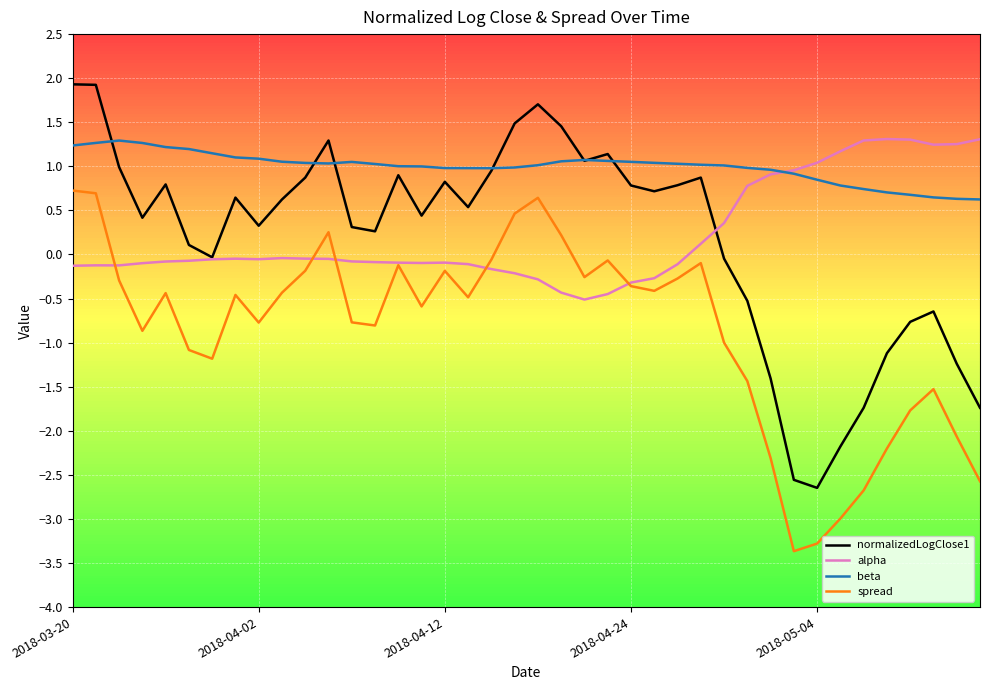

Which series has the largest range (max minus min)?

normalizedLogClose1